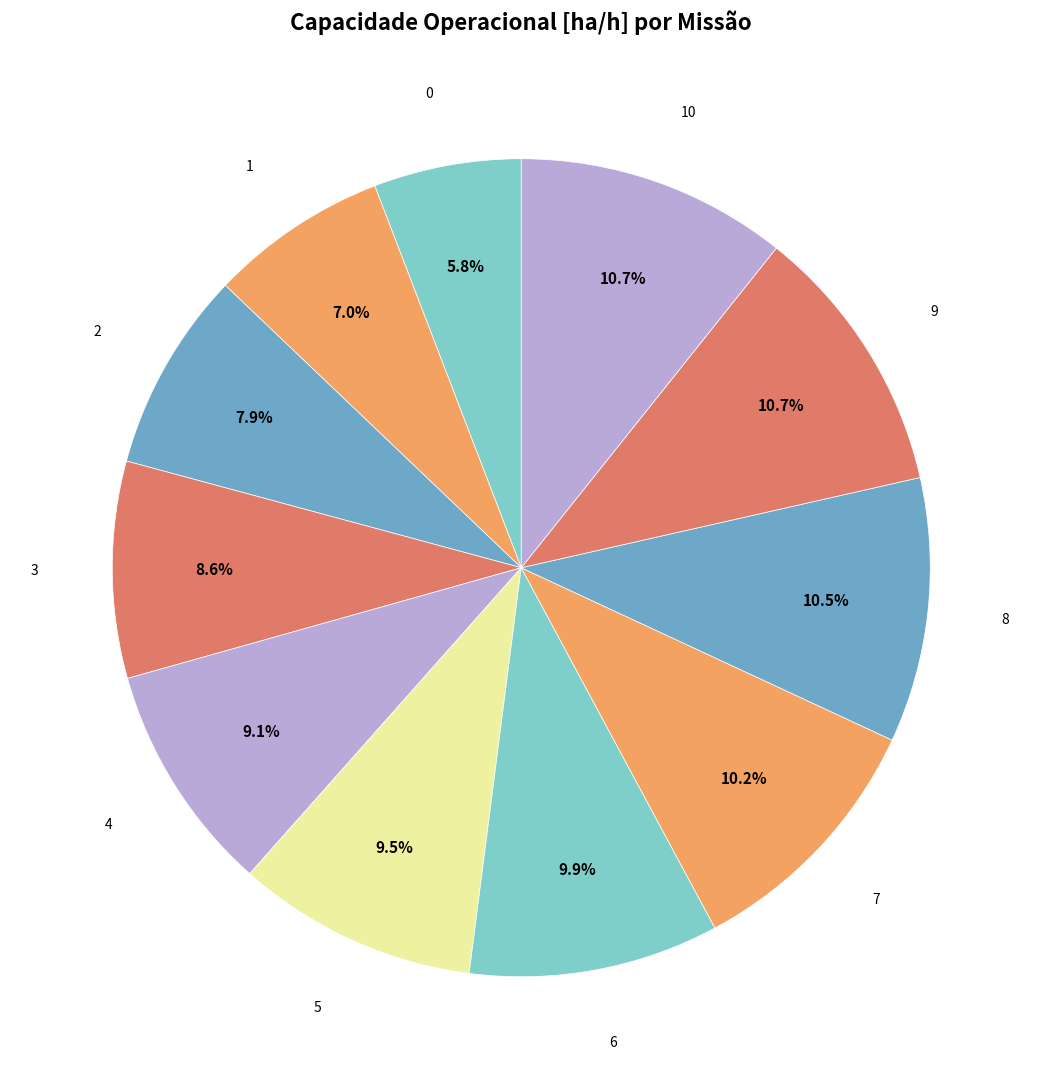

How many slices are in this pie chart?

11